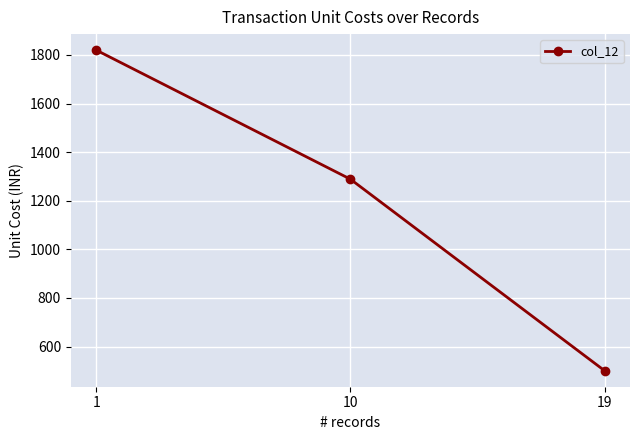

What is the difference between the maximum and second lowest values?

530.9